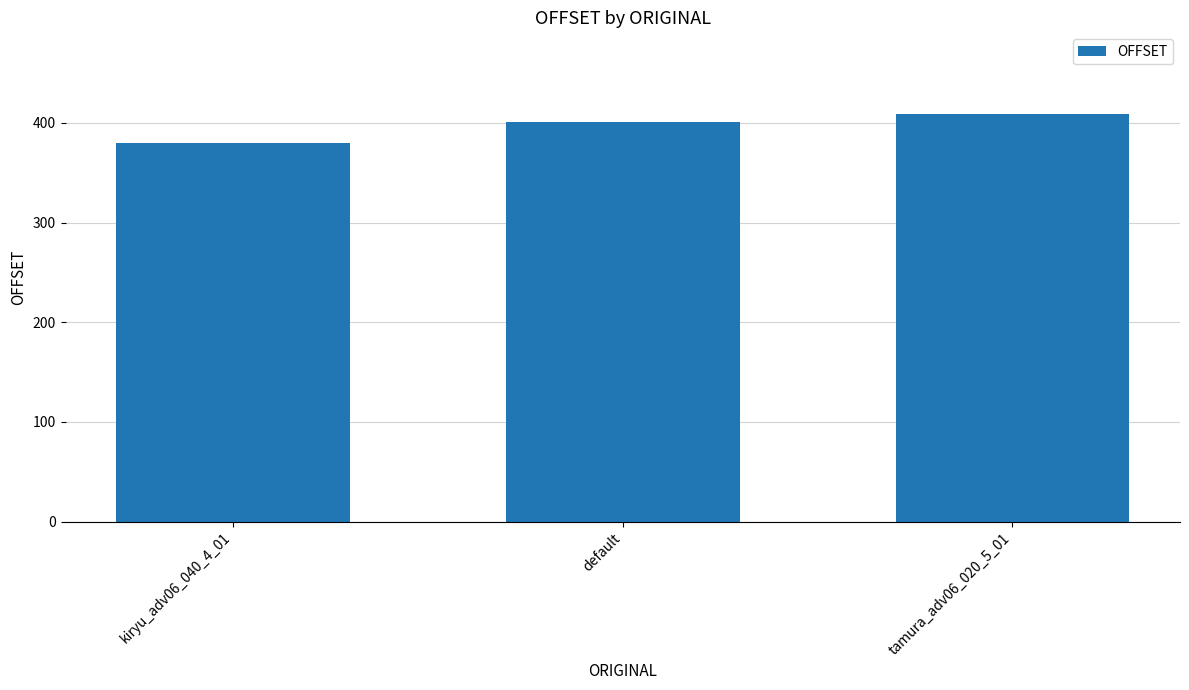

Rank the categories by value from highest to lowest.

tamura_adv06_020_5_01, default, kiryu_adv06_040_4_01